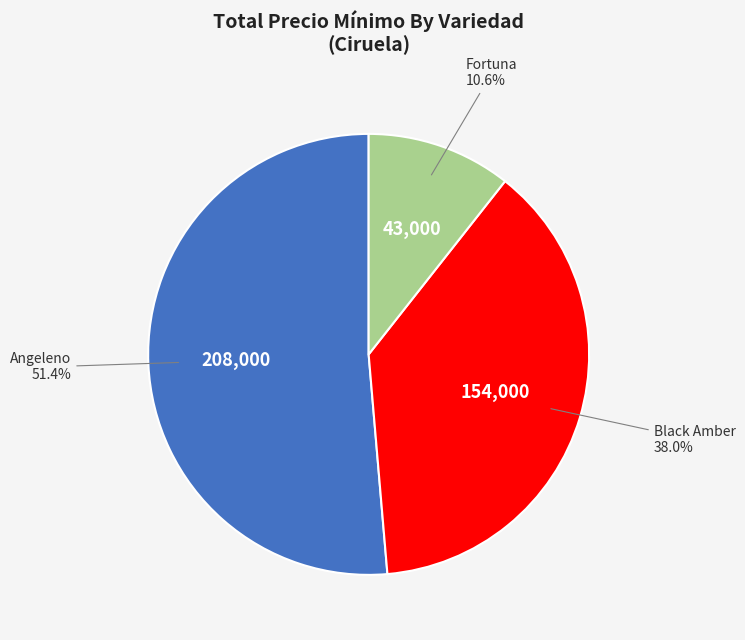

Is there a majority slice in this chart?

Yes